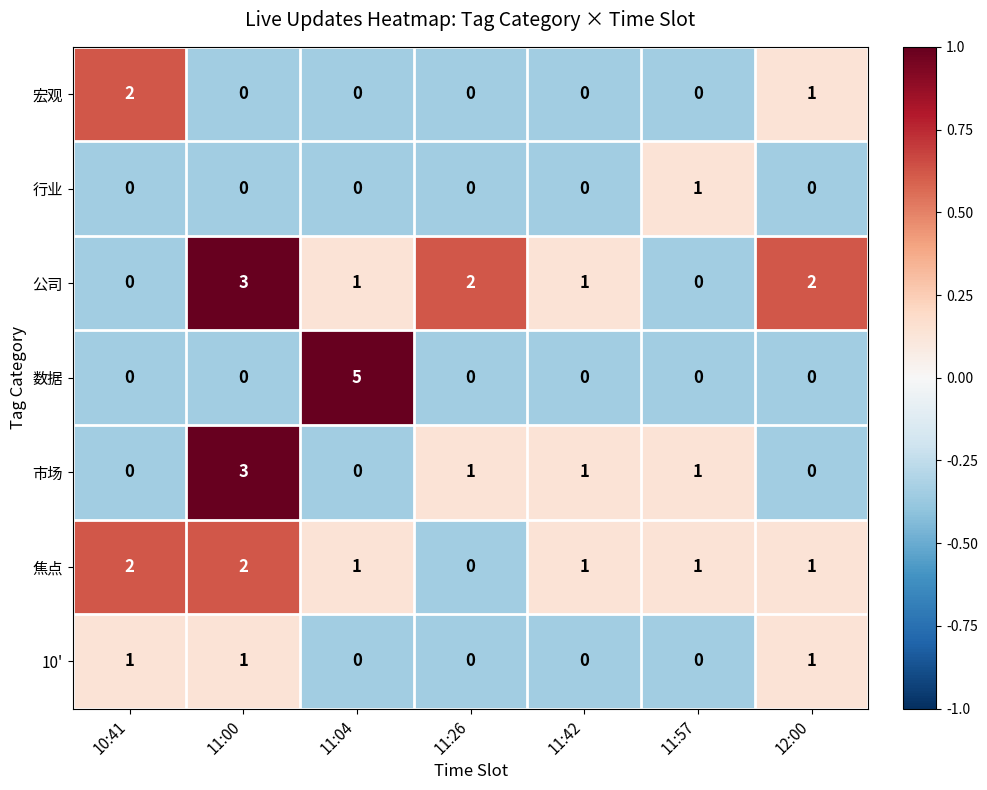

Which series has the largest range (max minus min)?

数据